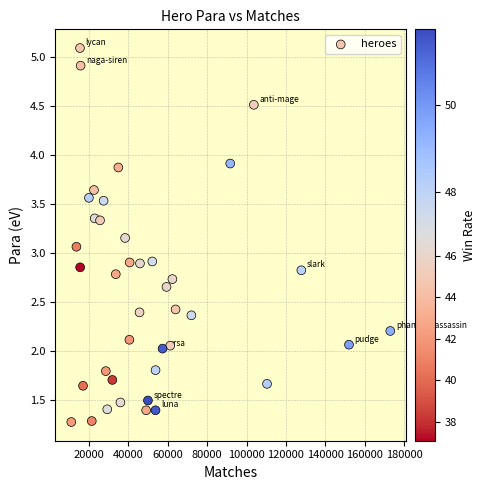

What is the range of X values (max minus min)?

162053.0